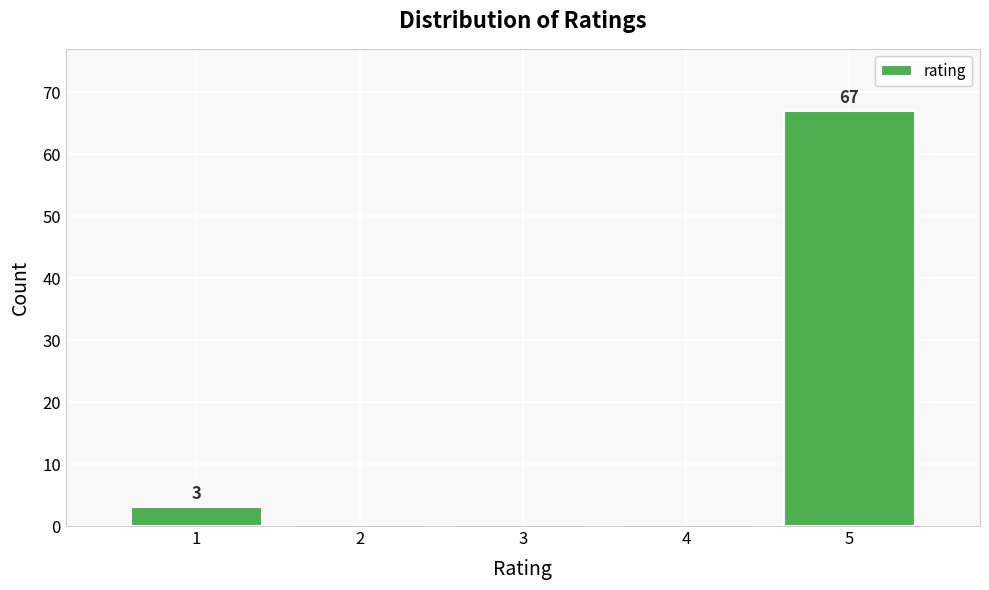

Reading right to left, list all the values displayed in this chart.

5=67	4=0	3=0	2=0	1=3